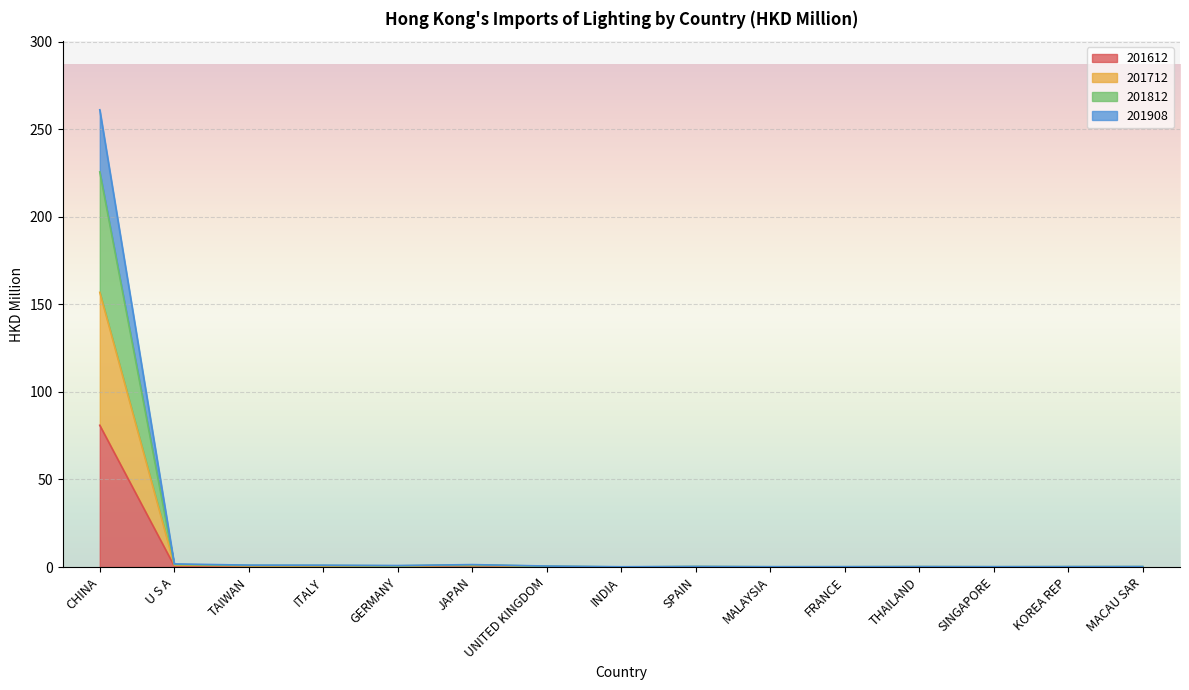

The 201612 series shows 0.0 at INDIA. True or false?

False